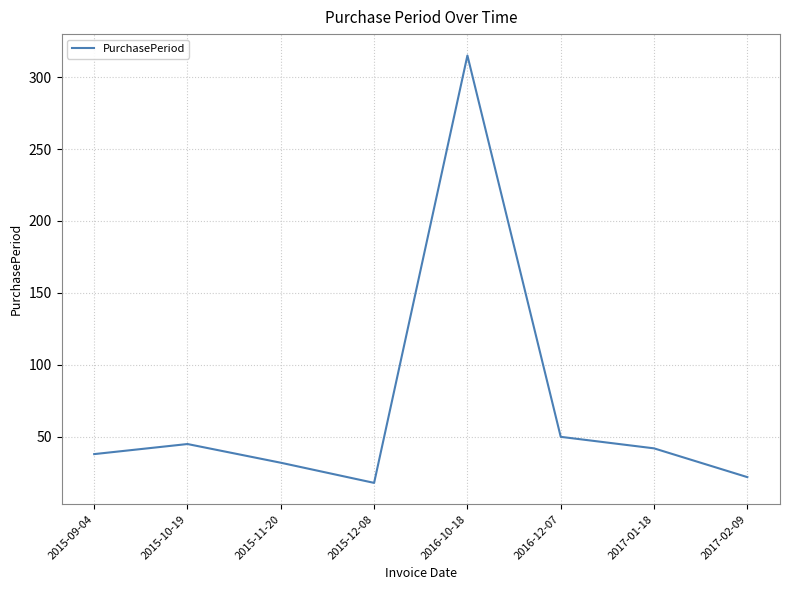

True or false: the data shows 6 at 2015-12-08.

False